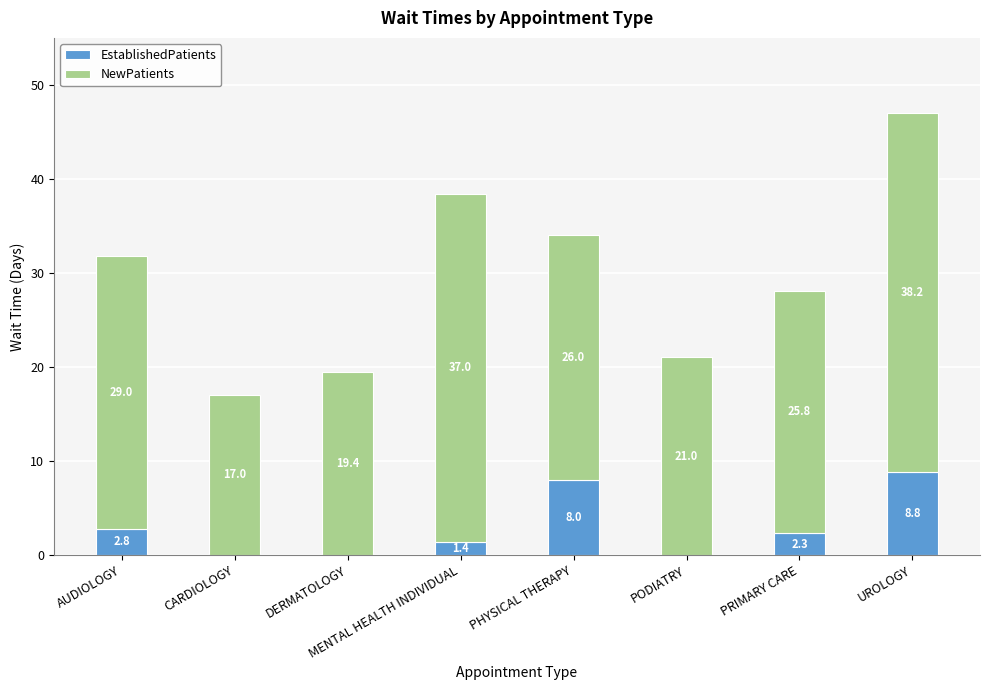

What value does the EstablishedPatients series have at PHYSICAL THERAPY?

8.0